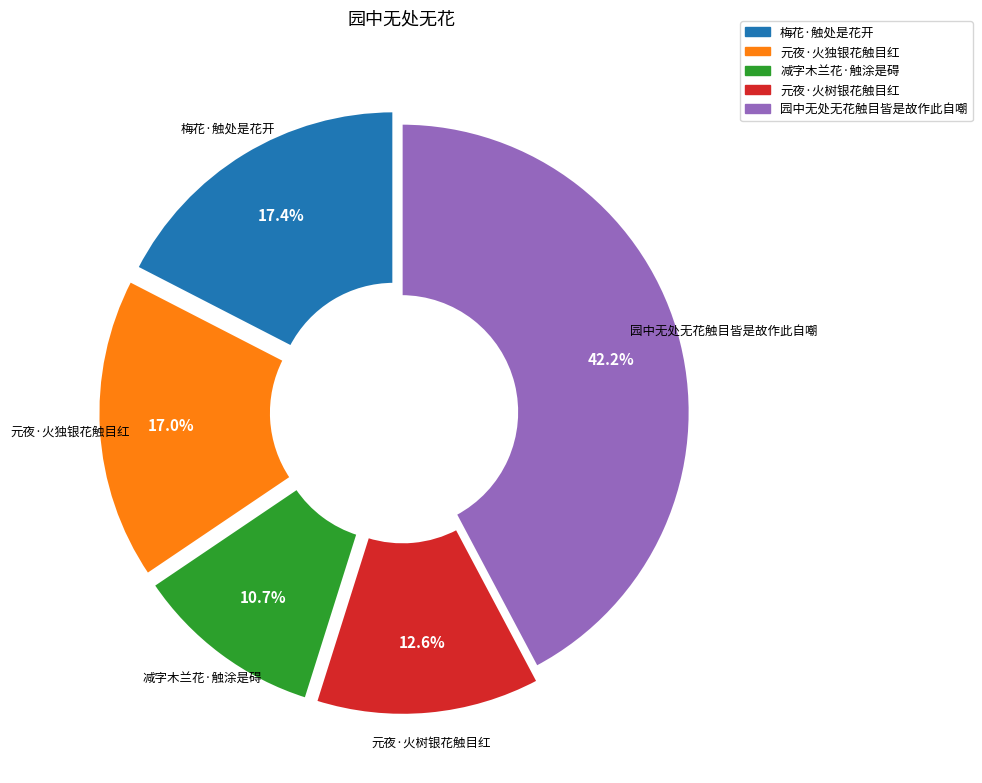

Combined, do 园中无处无花触目皆是故作此自嘲 and 元夜·火独银花触目红 account for over 50%?

Yes